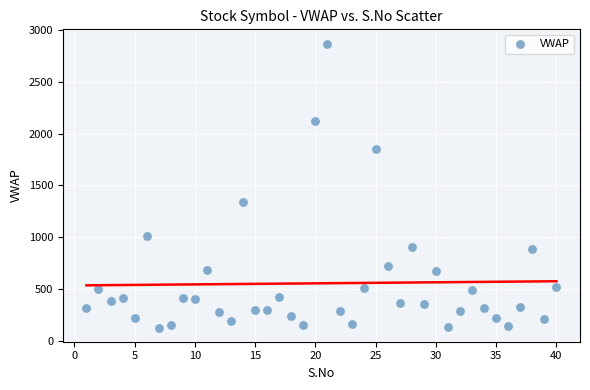

What Y value in the scatter plot is closest to 1498?

1337.2